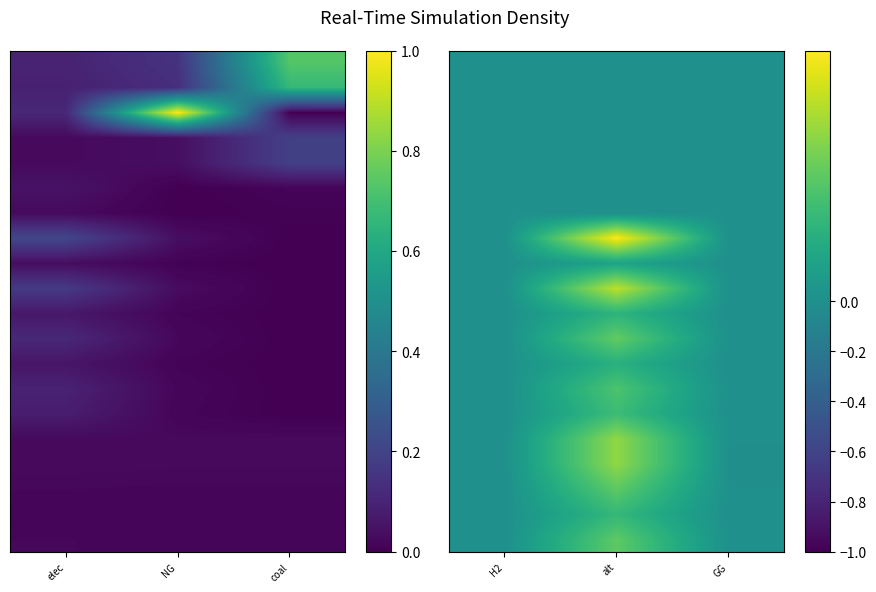

How many distinct data groups are displayed?

20